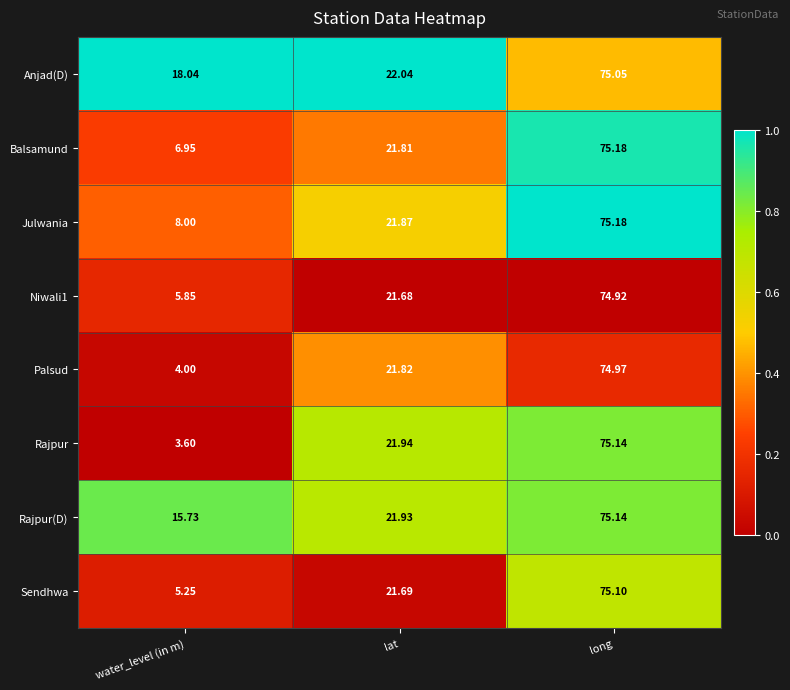

Where is Rajpur(D) nearest to the value 45?

lat